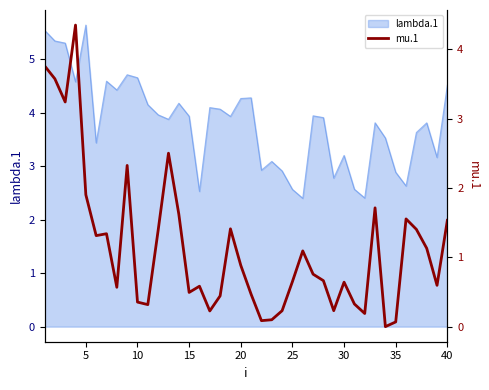

True or false: lambda.1 has a value of 2.7 at 40.

False